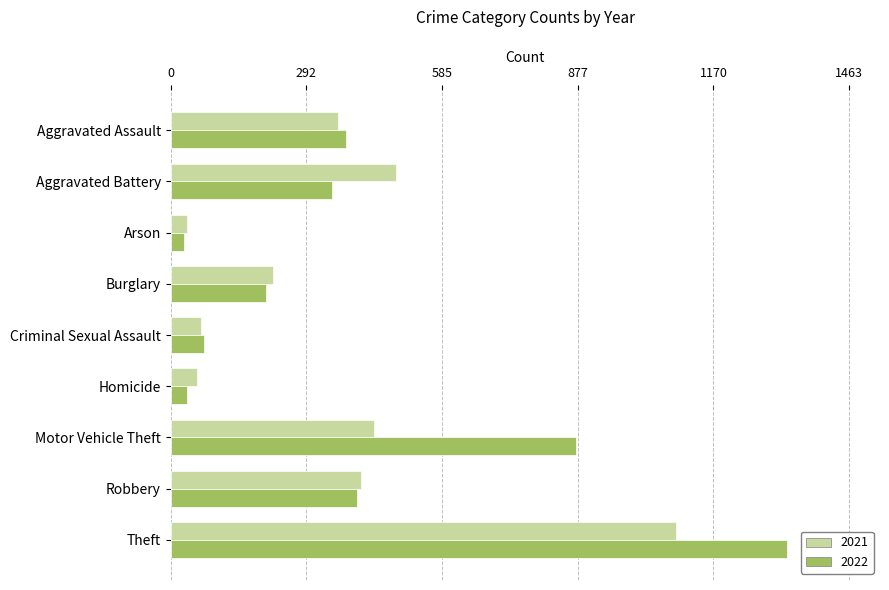

What is the approximate value of 2021 at Robbery, to the nearest 10?

410